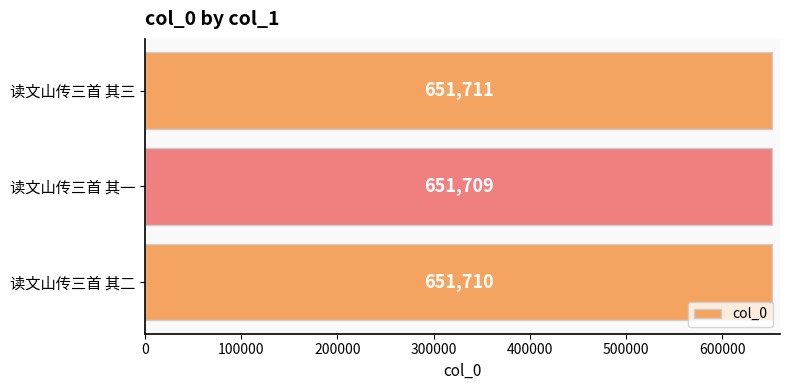

Where is the data nearest to the value 651710?

读文山传三首 其二